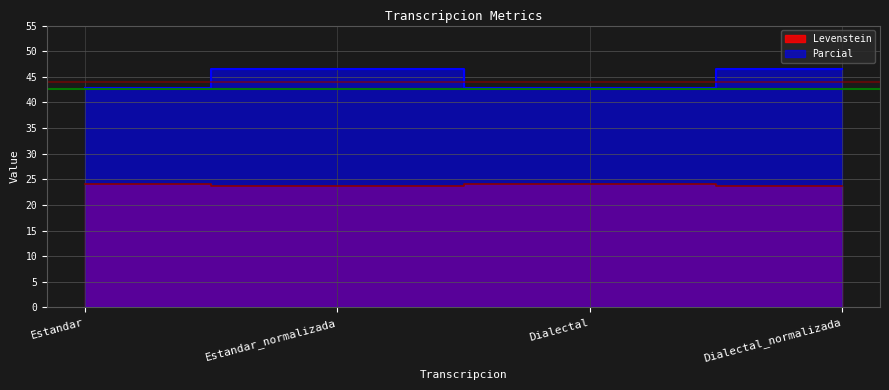

True or false: Parcial has a value of 46.4 at Dialectal_normalizada.

True